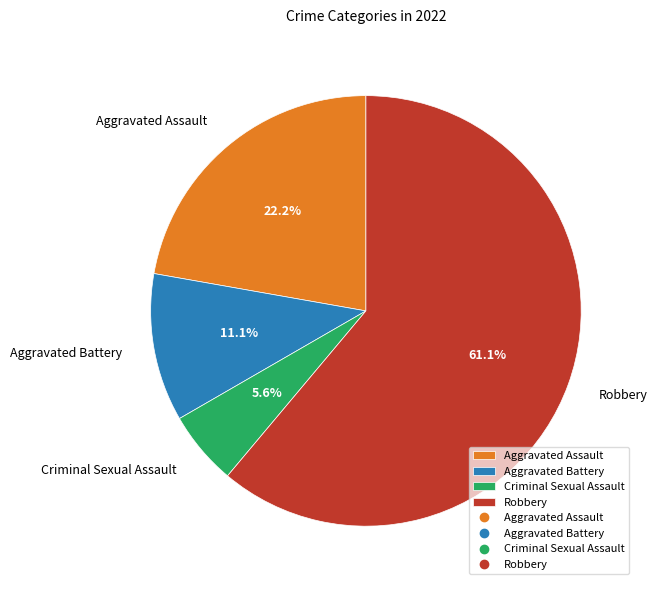

Rank the categories by value from highest to lowest.

Robbery, Aggravated Assault, Aggravated Battery, Criminal Sexual Assault